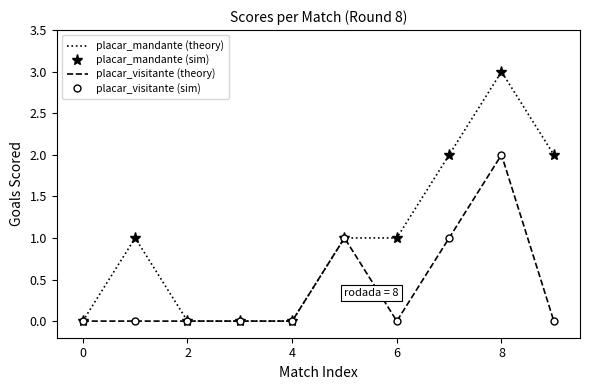

At how many categories does at least one series exceed 1?

3